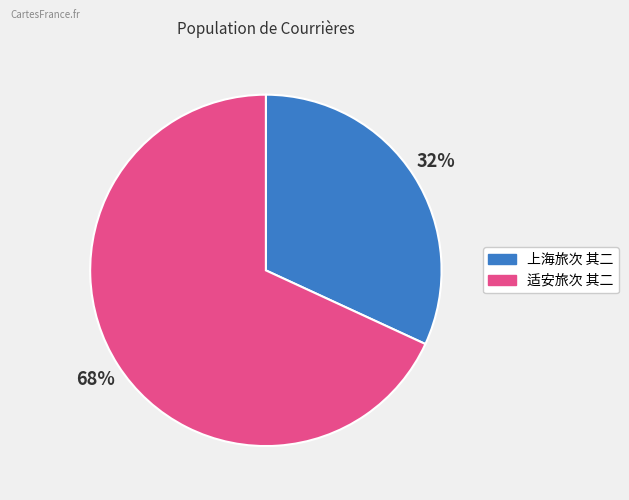

Which category has the biggest portion of the pie?

适安旅次 其二